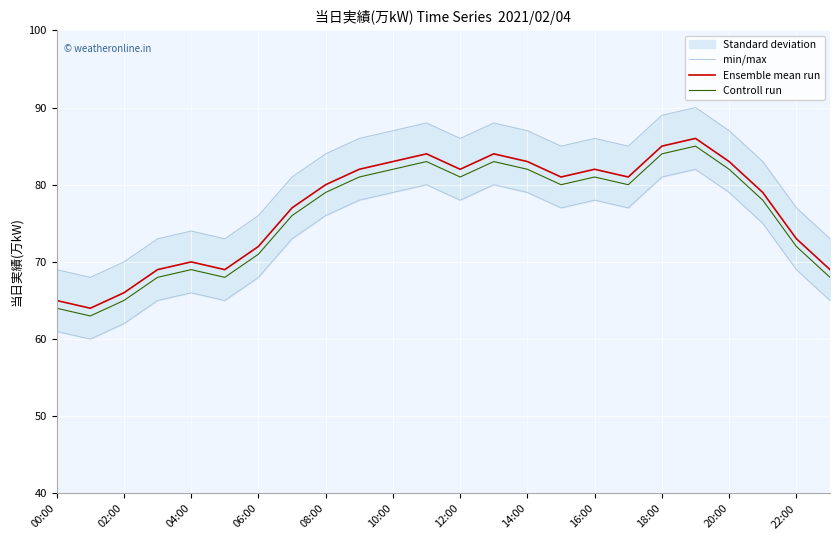

True or false: Ensemble mean run and min/max cross at least once.

False